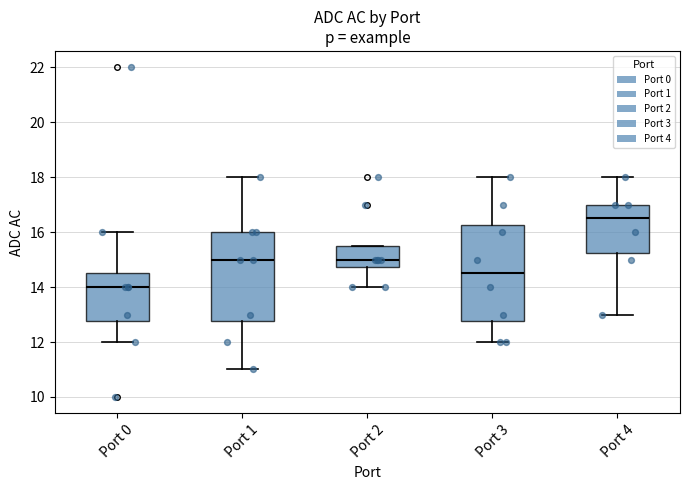

Reading left to right, read every box against the y-axis: the position of its median line, the range the box covers, and the ends of its whiskers. The values are not printed on the chart, so give them approximately, as read against the axis.

Port 0: median 14.0, box 12.8 to 14.6, whiskers 12.0 to 16.0
Port 1: median 15.0, box 12.8 to 16.0, whiskers 11.0 to 18.0
Port 2: median 15.0, box 14.8 to 15.6, whiskers 14.0 to 15.6
Port 3: median 14.6, box 12.8 to 16.2, whiskers 12.0 to 18.0
Port 4: median 16.6, box 15.2 to 17.0, whiskers 13.0 to 18.0